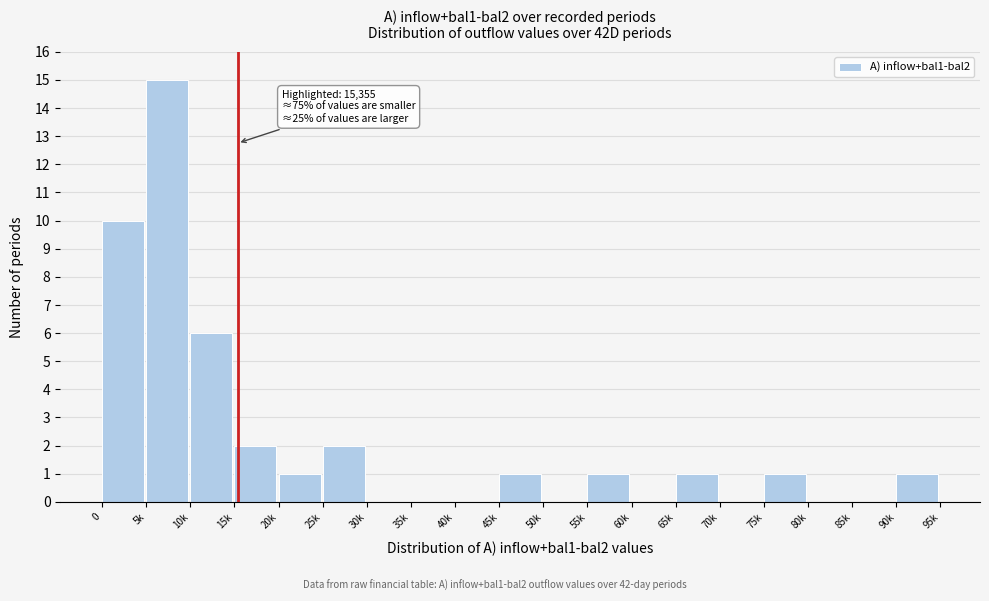

Reading left to right, list all the values displayed in this chart.

0=10	5k=15	10k=6	15k=2	20k=1	25k=2	30k=0	35k=0	40k=0	45k=1	50k=0	55k=1	60k=0	65k=1	70k=0	75k=1	80k=0	85k=0	90k=1